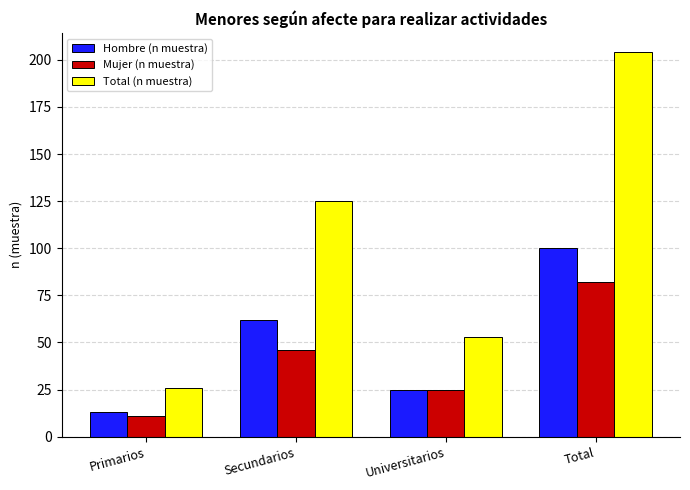

What position from the left is Primarios?

1